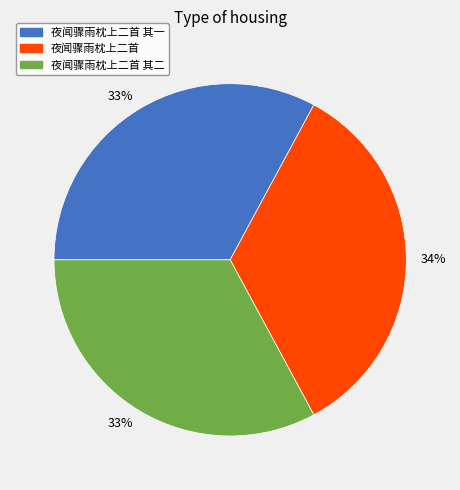

To the nearest percent, what is the difference between the largest and smallest slice percentages?

1%